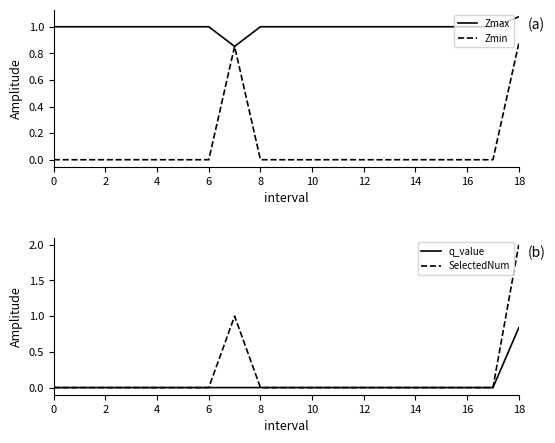

True or false: Zmax and Zmin cross at least once.

False